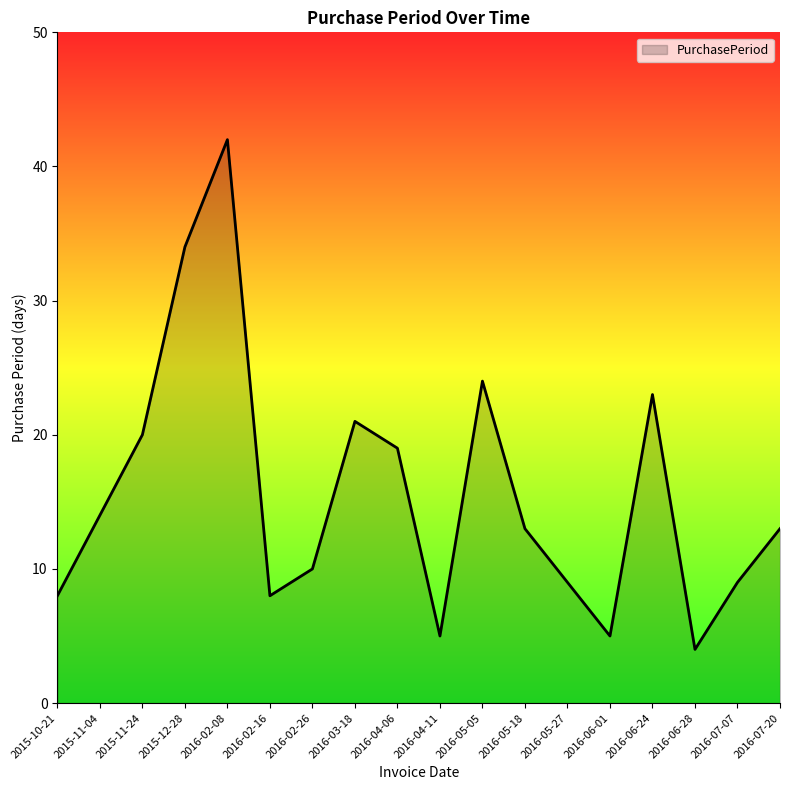

Reading left to right, what are all the values shown in this chart?

2015-10-21=8	2015-11-04=14	2015-11-24=20	2015-12-28=34	2016-02-08=42	2016-02-16=8	2016-02-26=10	2016-03-18=21	2016-04-06=19	2016-04-11=5	2016-05-05=24	2016-05-18=13	2016-05-27=9	2016-06-01=5	2016-06-24=23	2016-06-28=4	2016-07-07=9	2016-07-20=13